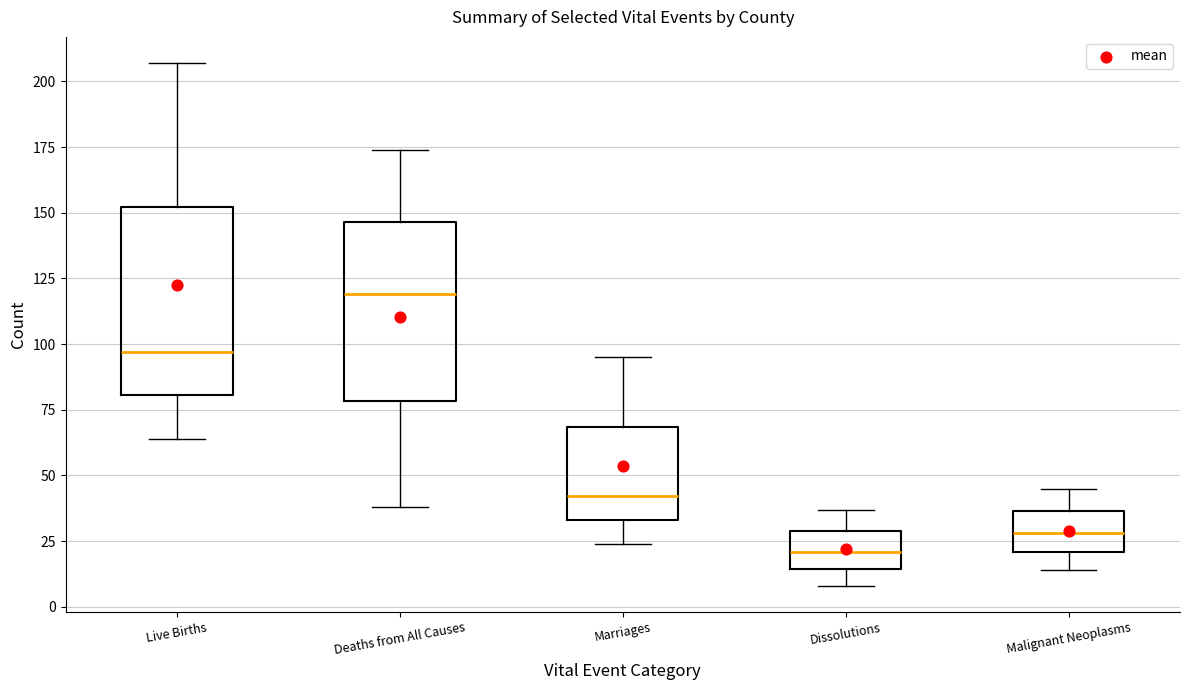

Which box's median line is the lowest?

Dissolutions